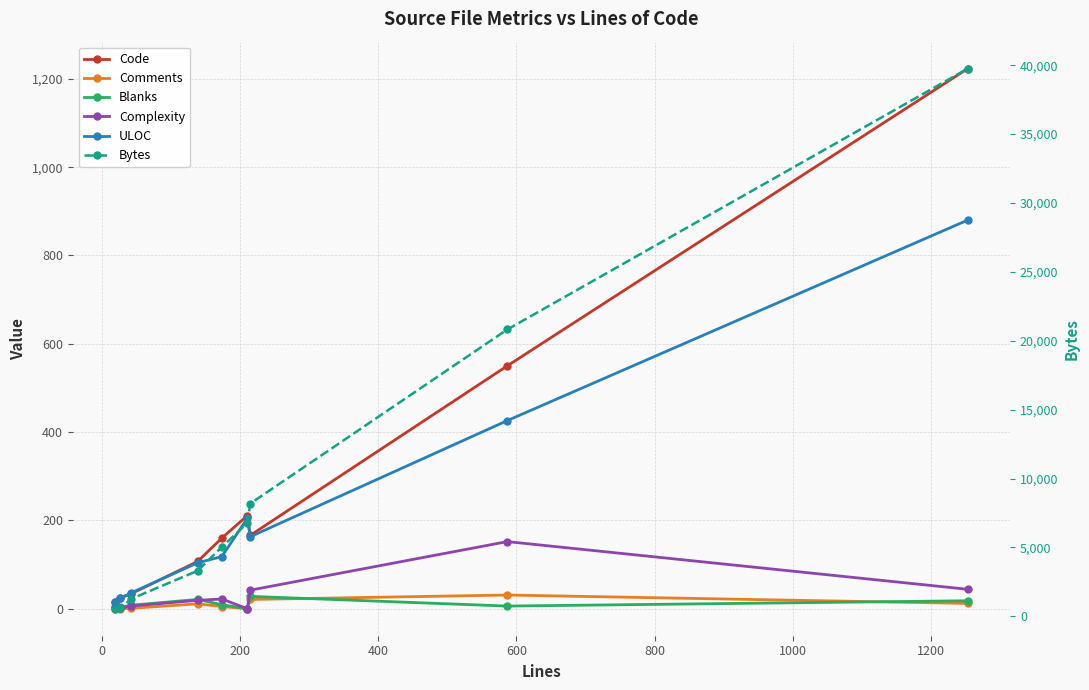

List the series in order of their peak value, lowest first.

Blanks, Comments, Complexity, ULOC, Code, Bytes